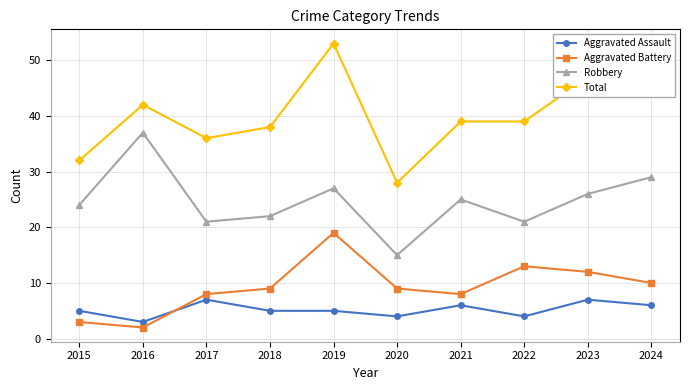

Count the number of categories in the chart.

10